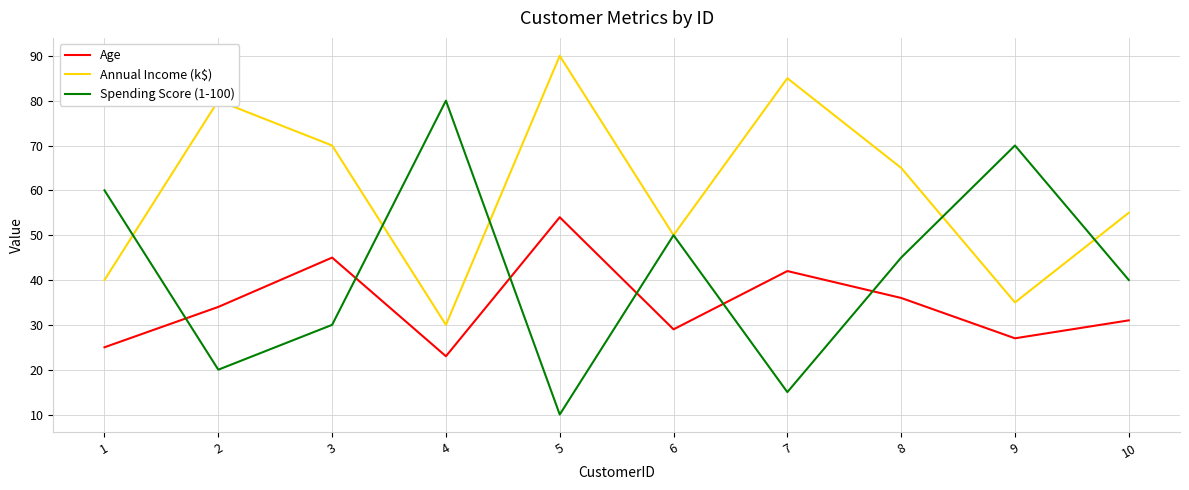

In Annual Income (k$), how many points are higher than both neighbors (excluding endpoints)?

3